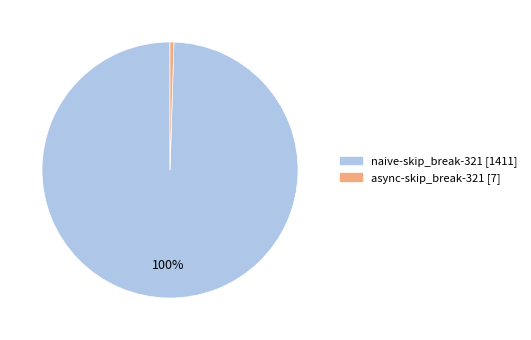

How many slices are in this pie chart?

2